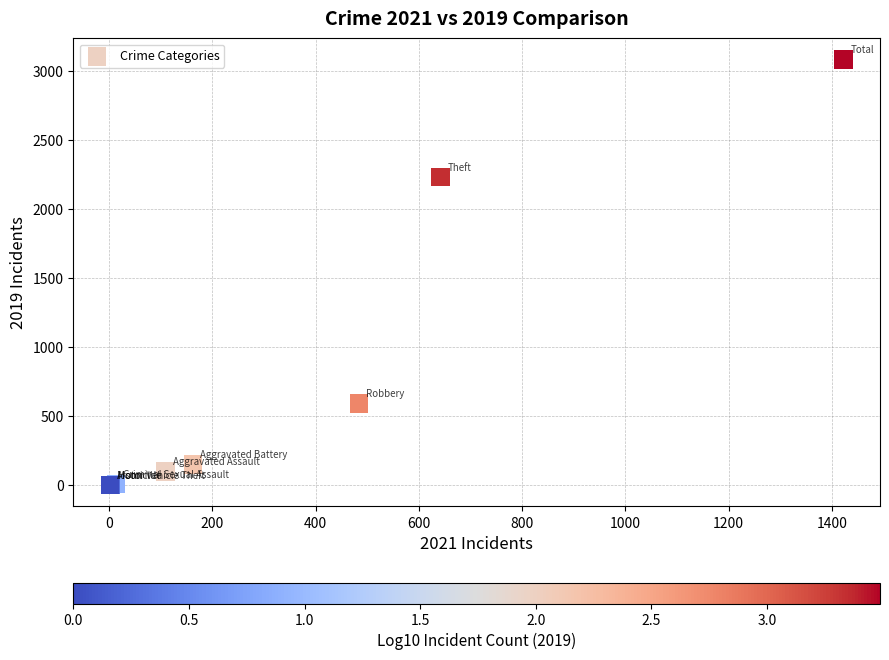

What Y value in the scatter plot is closest to 1540?

2230